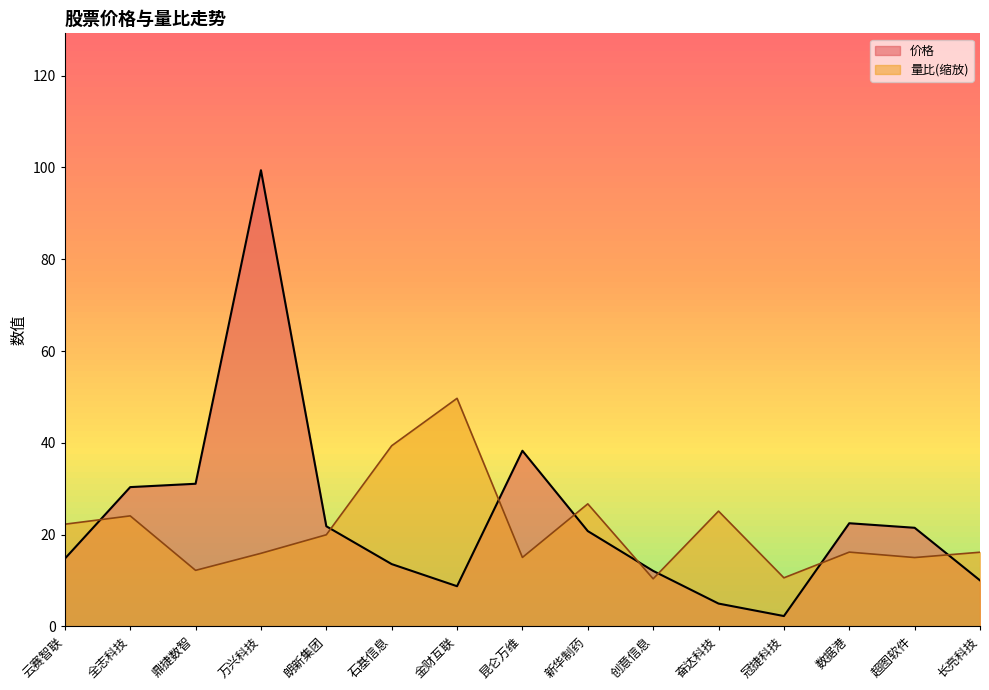

Which label corresponds to the smallest value in the chart?

冠捷科技